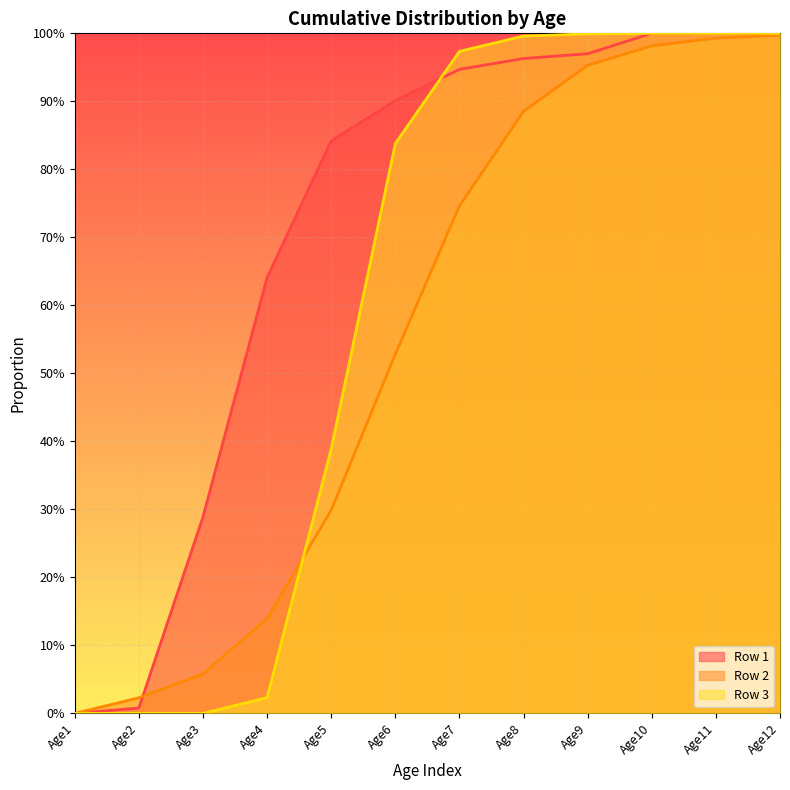

What is the approximate value of Row 3 at Age11?

1.0